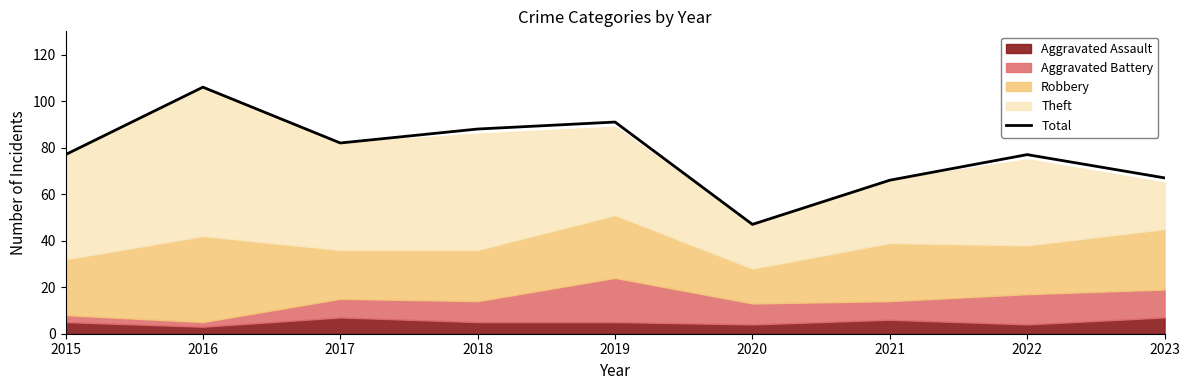

Does the chart have visible grid lines?

No